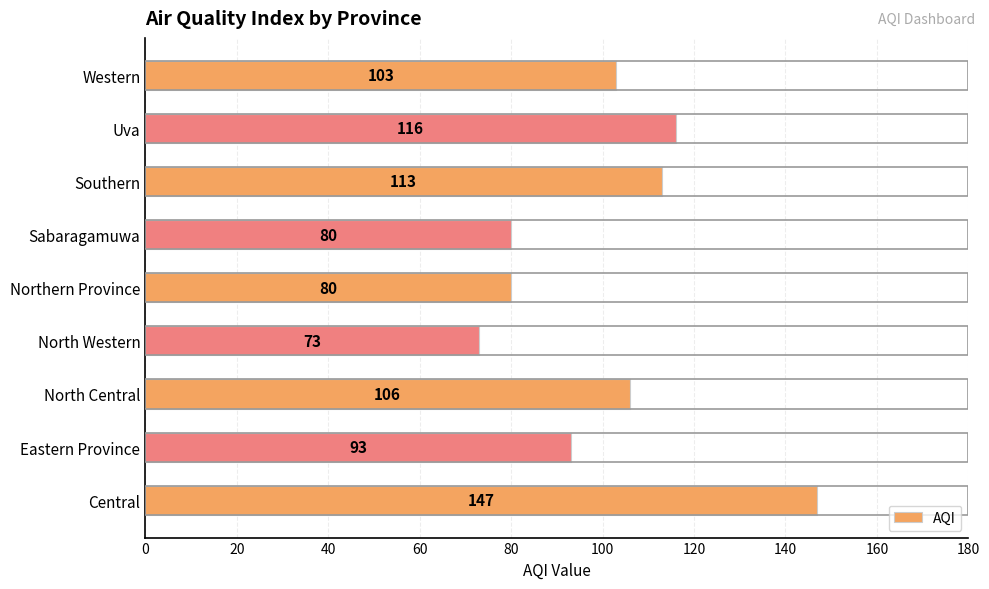

How many bars are there in total?

9